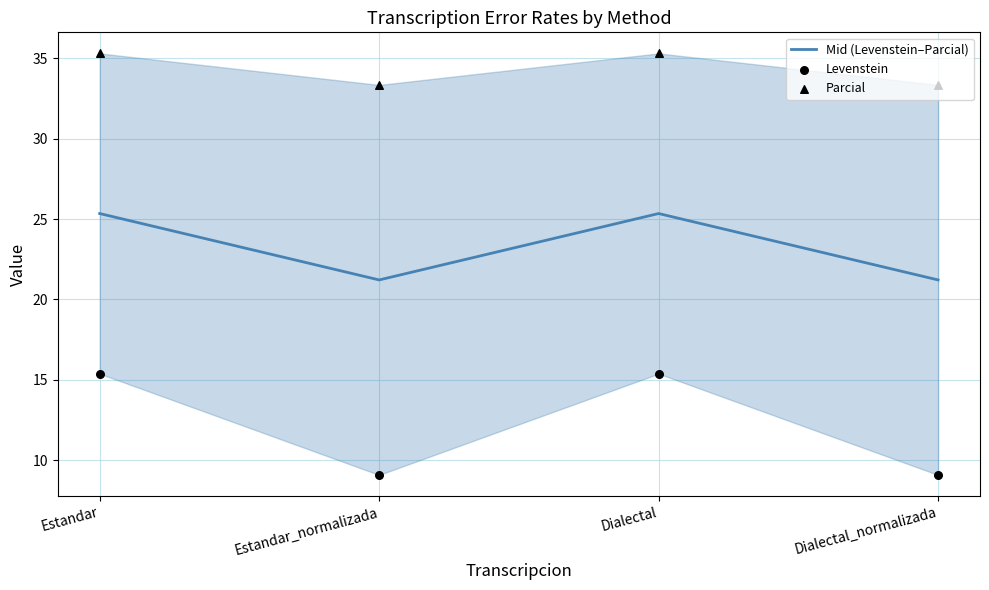

At how many categories does at least one series exceed 23?

4